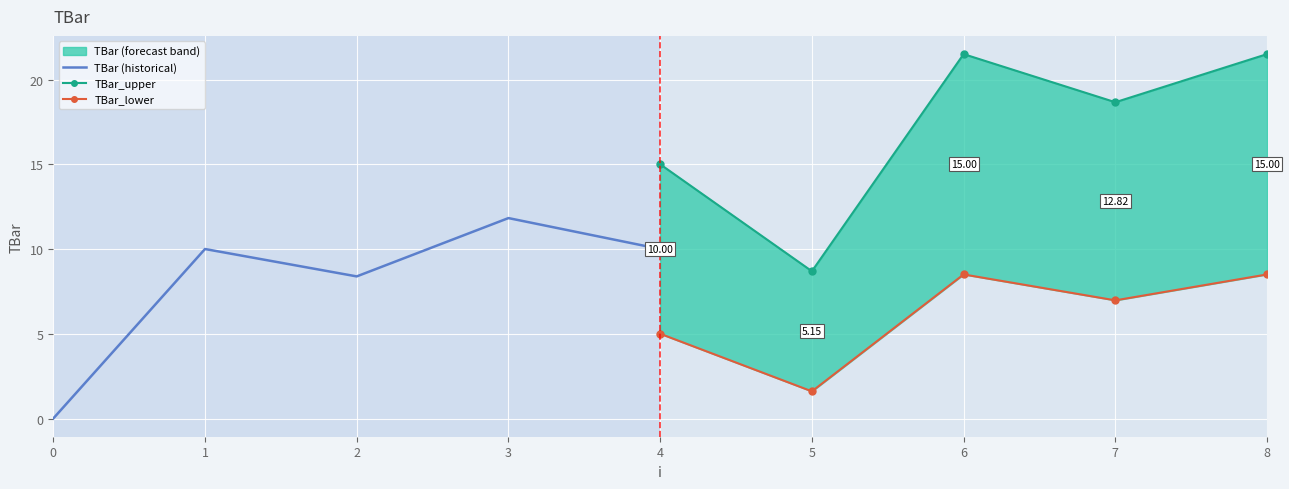

True or false: TBar_upper has more than 2 points higher than both neighbors.

False